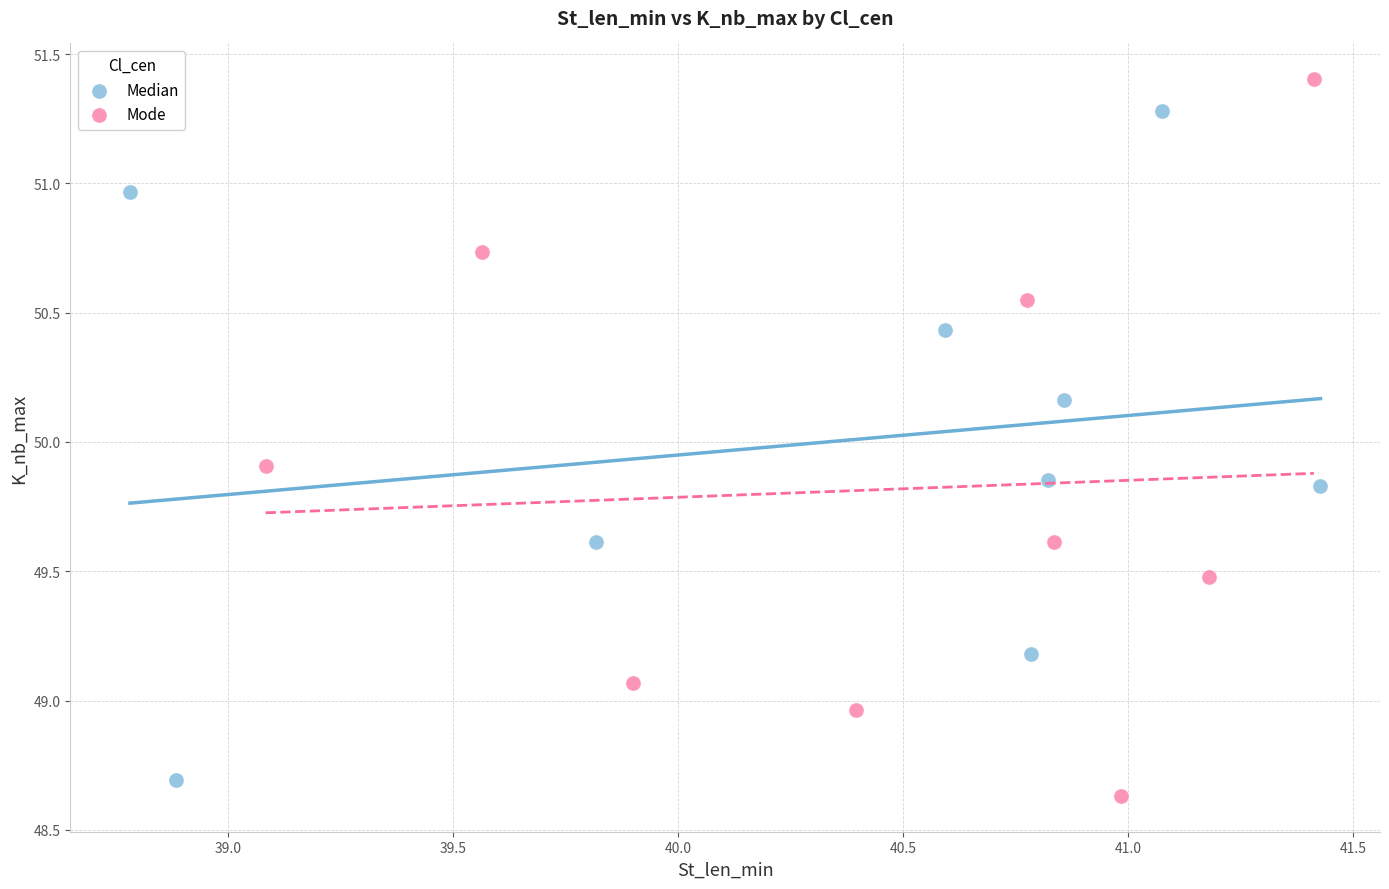

What are all the series names shown in the legend?

Median, Mode